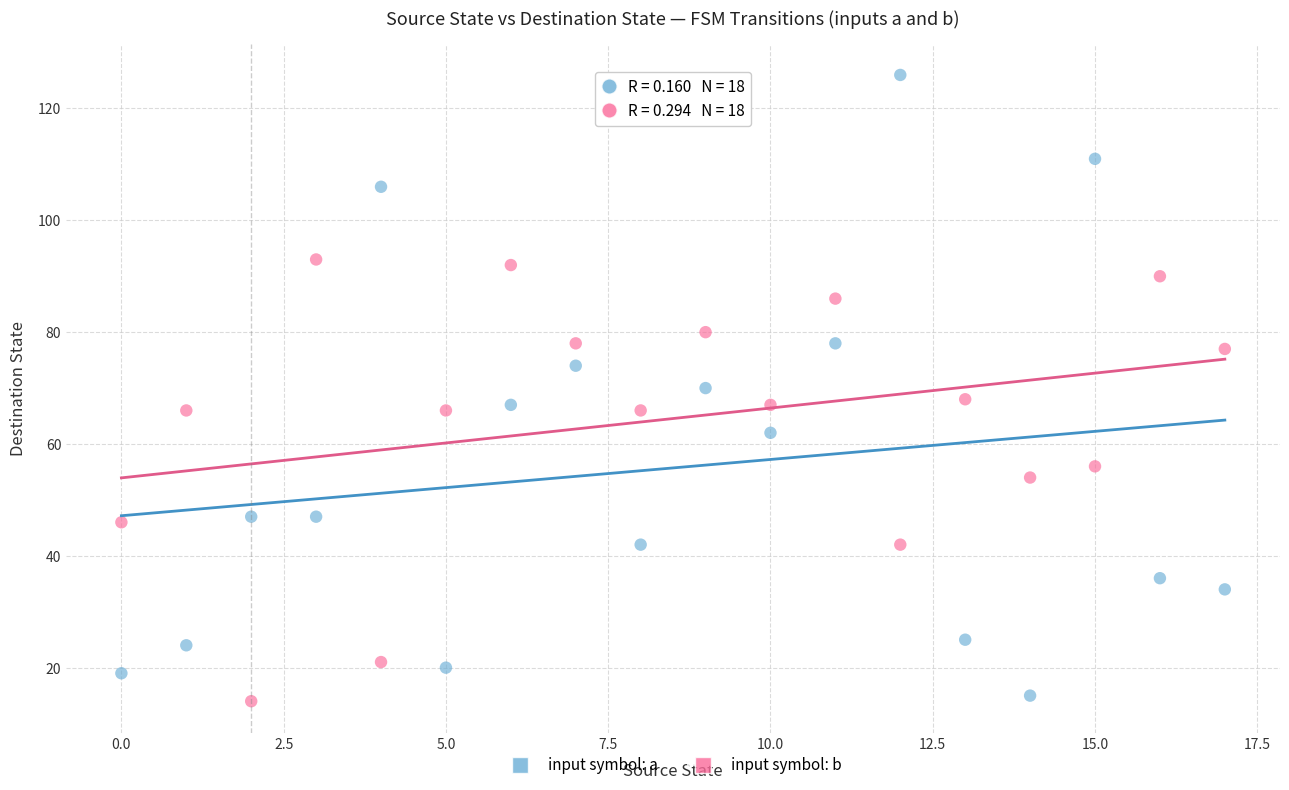

Which series has the widest spread of Y values?

input symbol: a